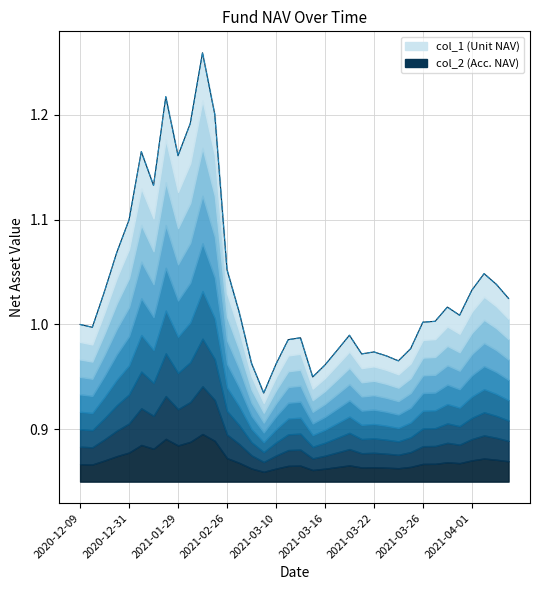

What is the greatest value displayed?

1.3